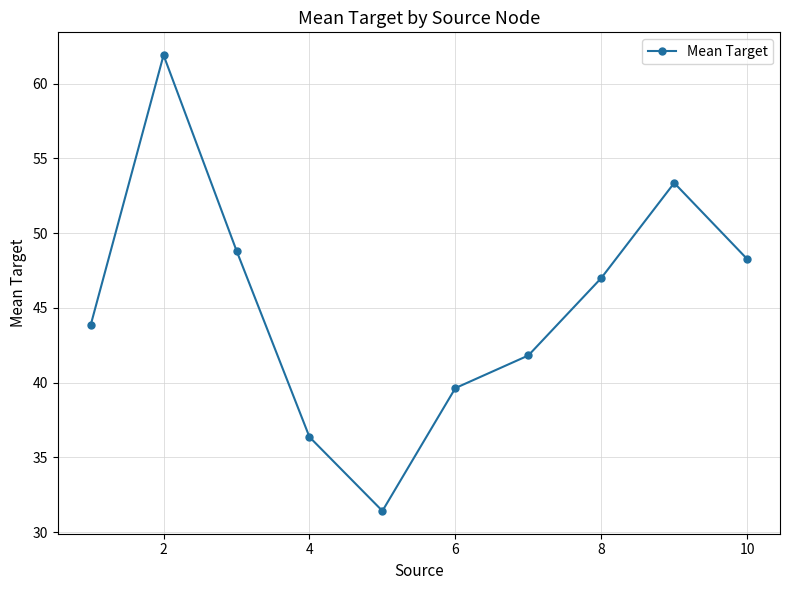

What is the average value?

45.2